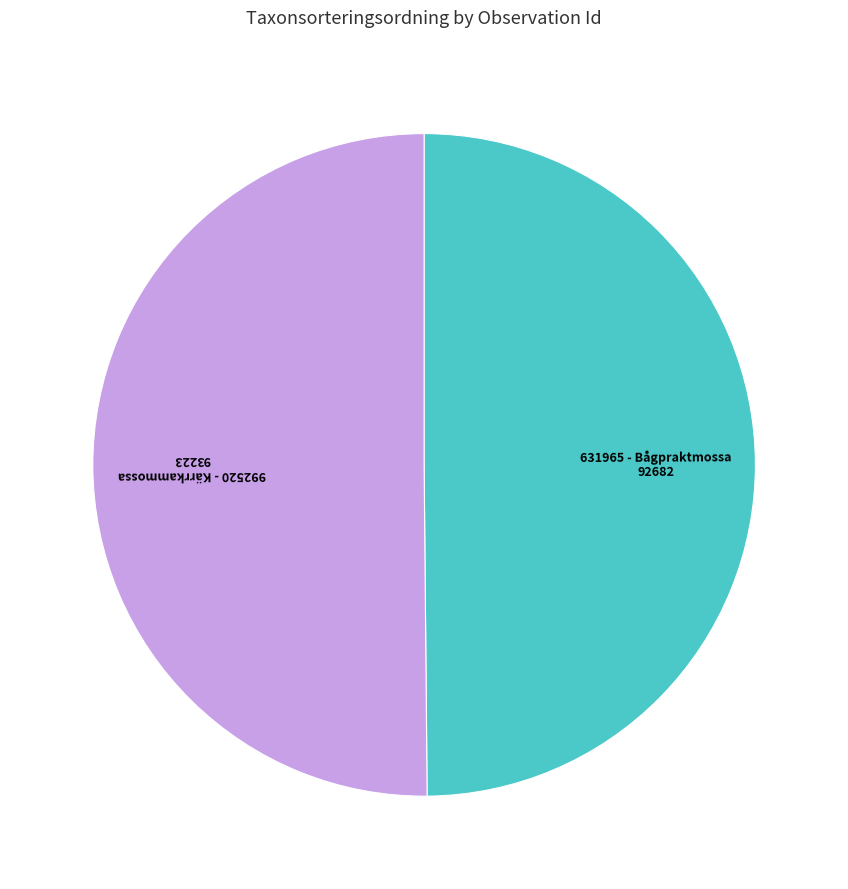

How many segments does this pie chart have?

2